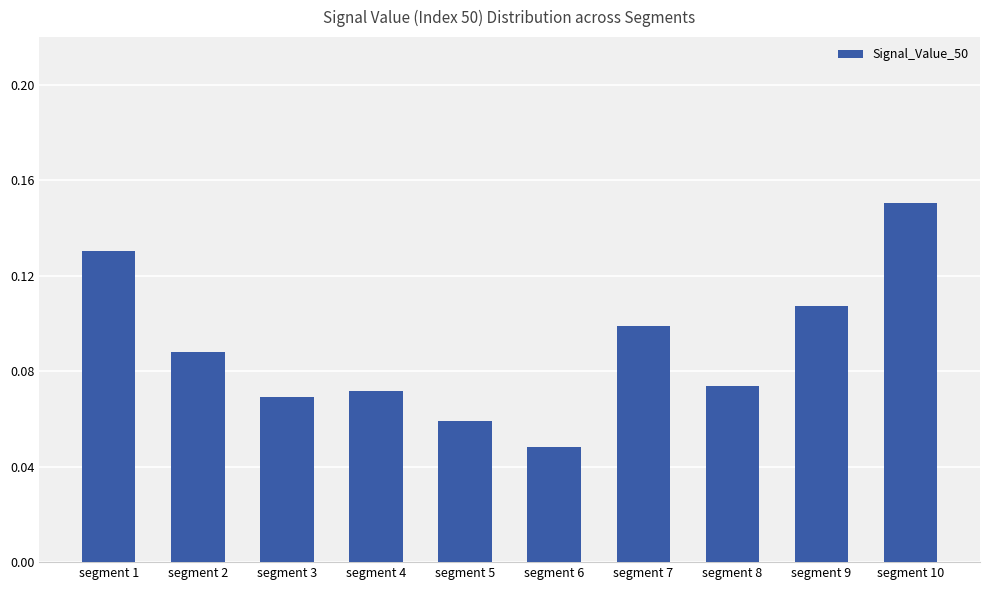

Where is the data nearest to the value 0?

segment 6